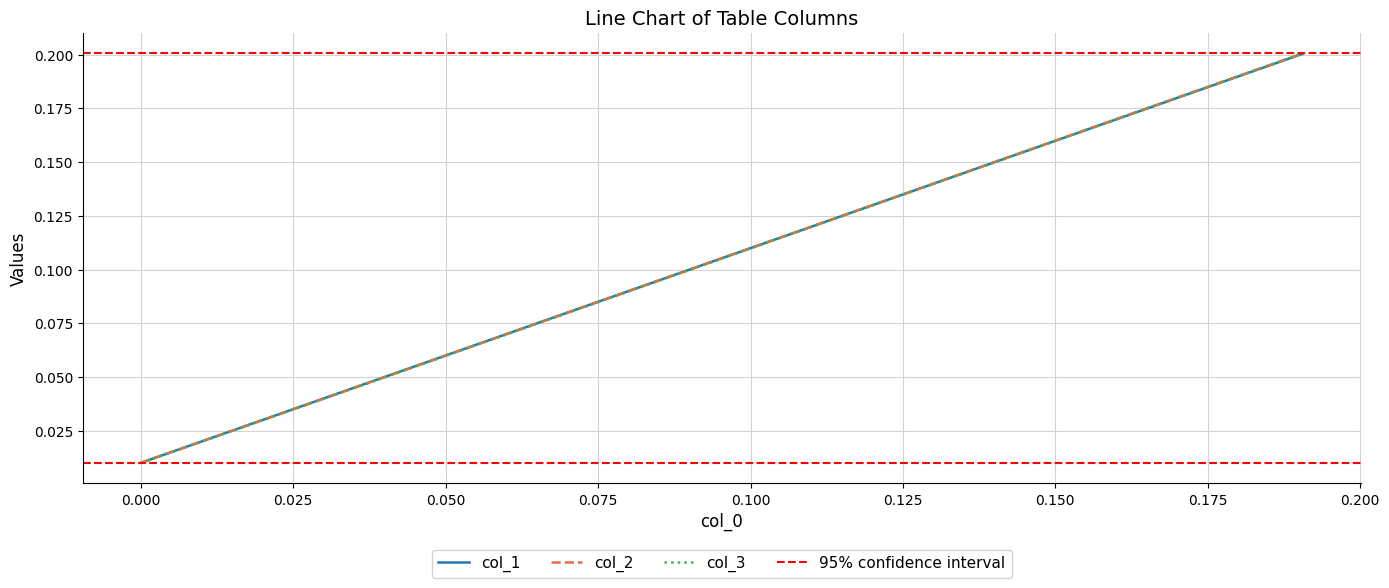

True or false: col_2 and col_3 intersect in this chart.

False